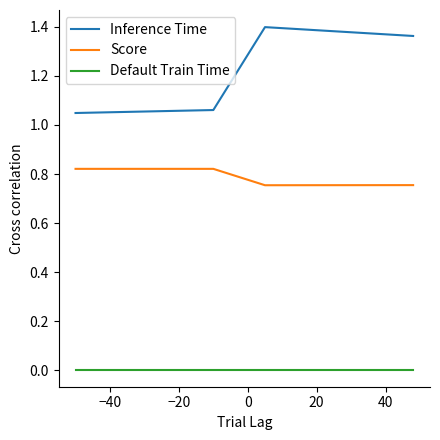

Which series has the widest spread of values?

Inference Time